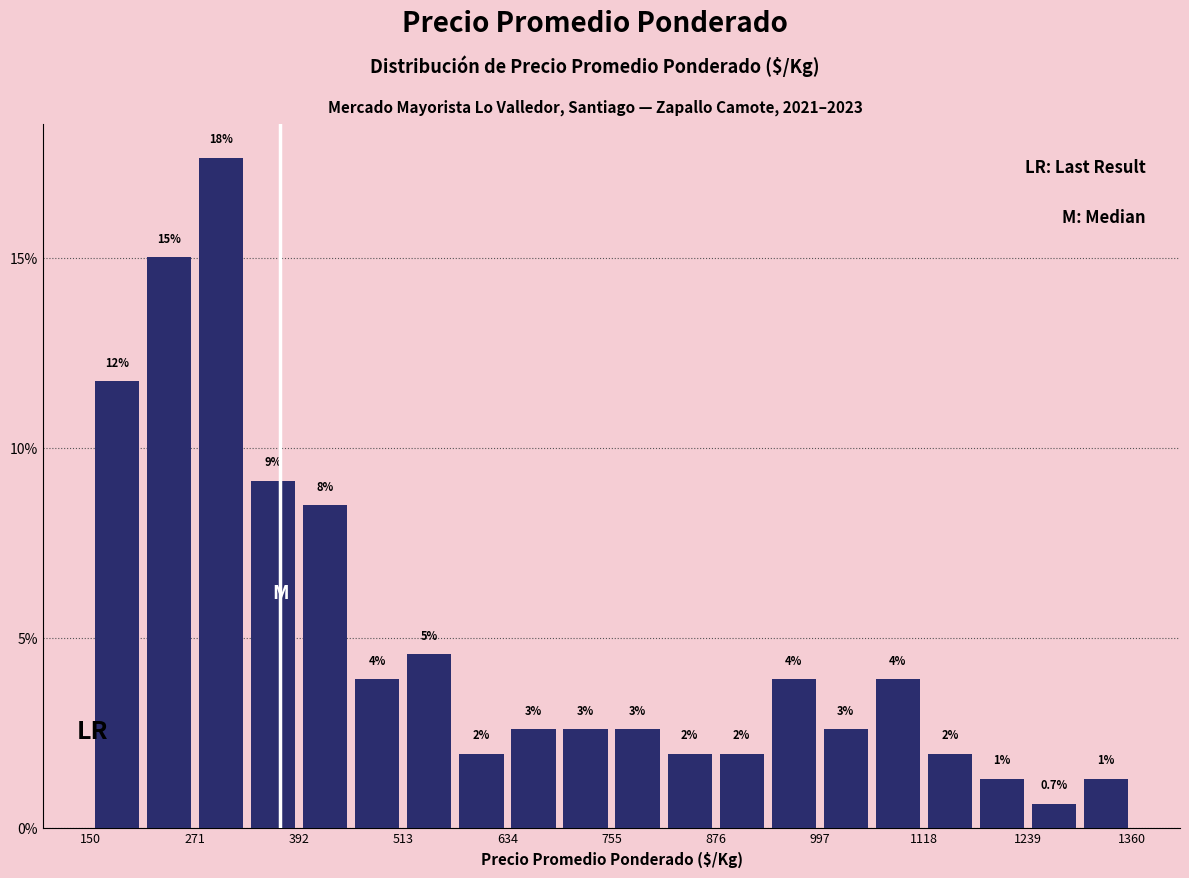

Around what value on the x-axis is the tallest bar? Give the approximate position of its centre, as read against the axis.

300